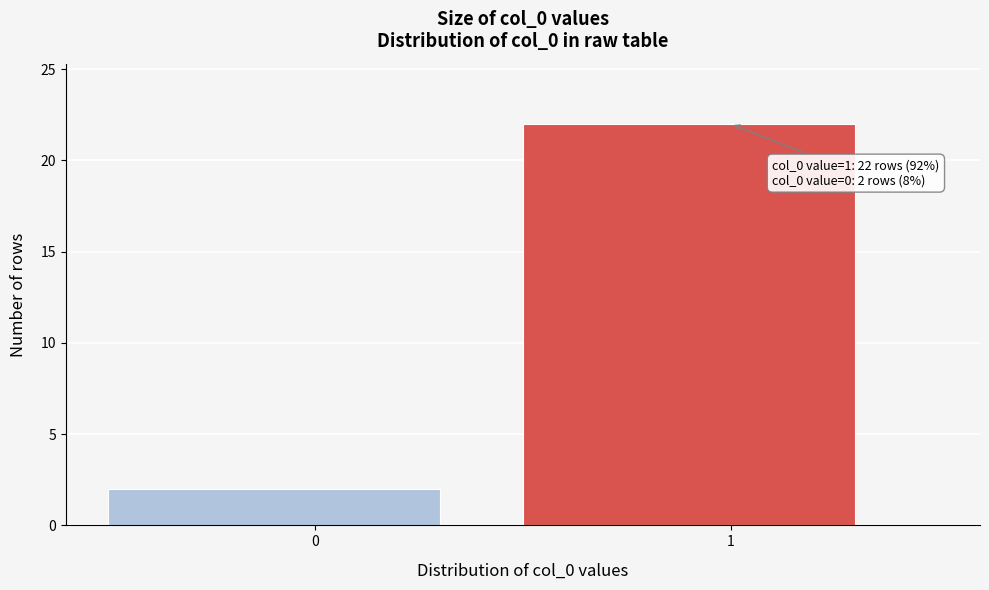

Reading right to left, what are all the values shown in this chart?

1=22	0=2